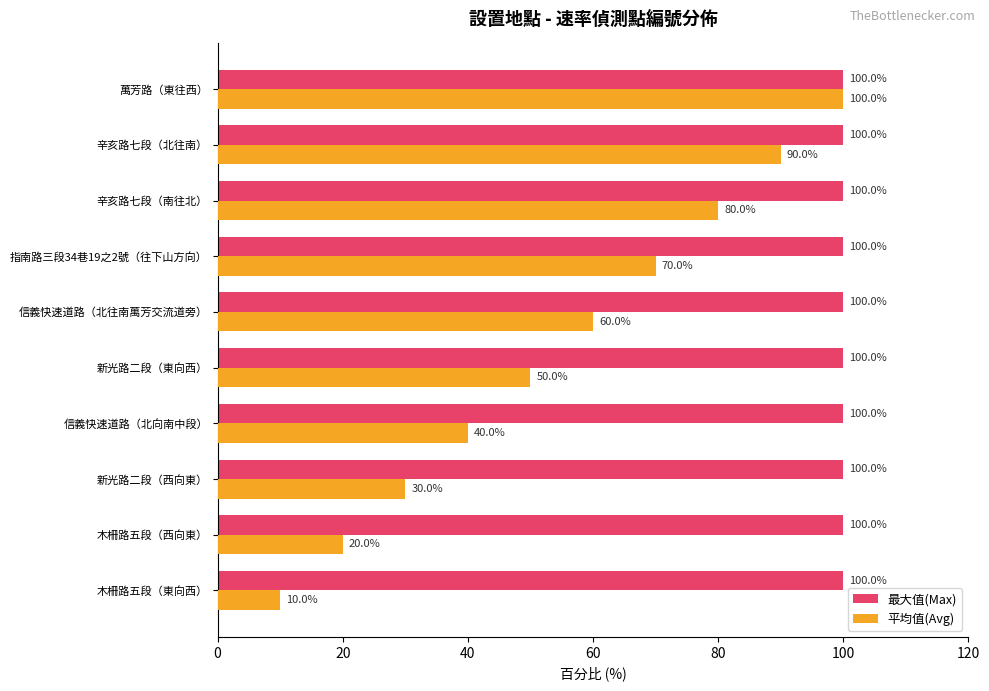

What is the difference between the second highest and minimum values in the 平均值(Avg) series?

80